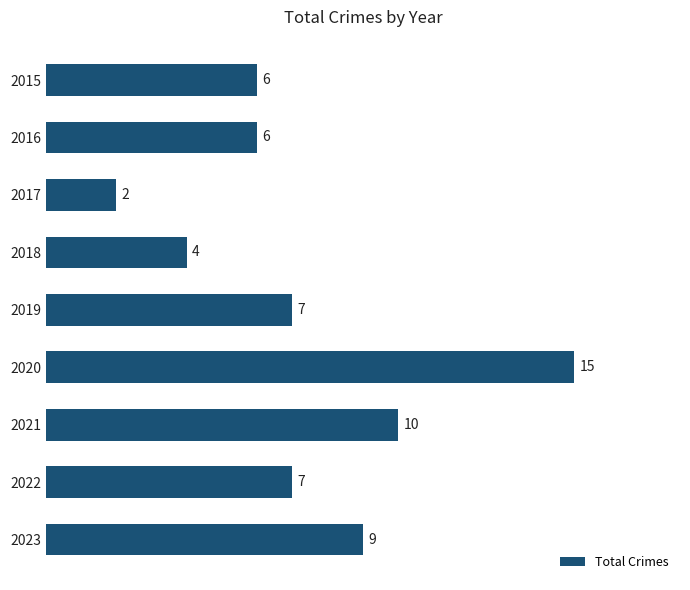

What is the approximate value at 2015, to the nearest 10?

10